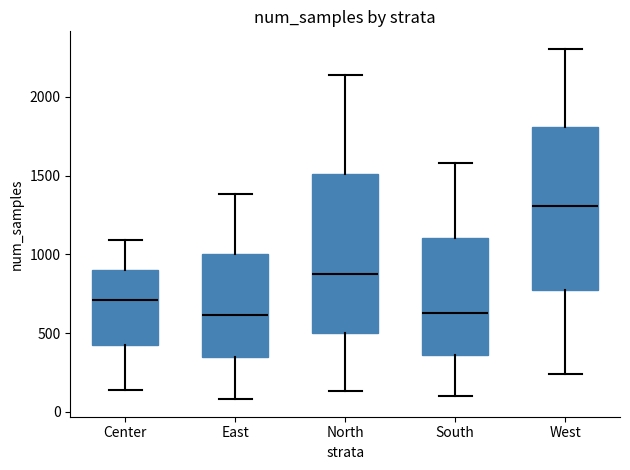

Which box's median line is the highest?

West